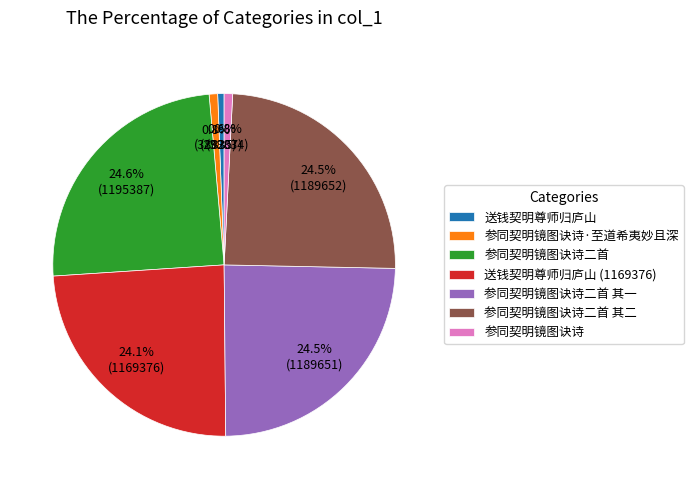

How many slices are in this pie chart?

7